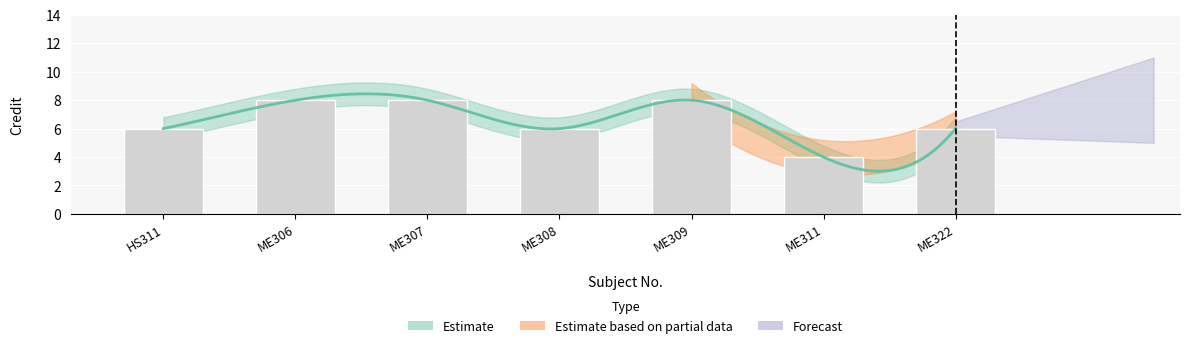

How many bars are there in total?

7